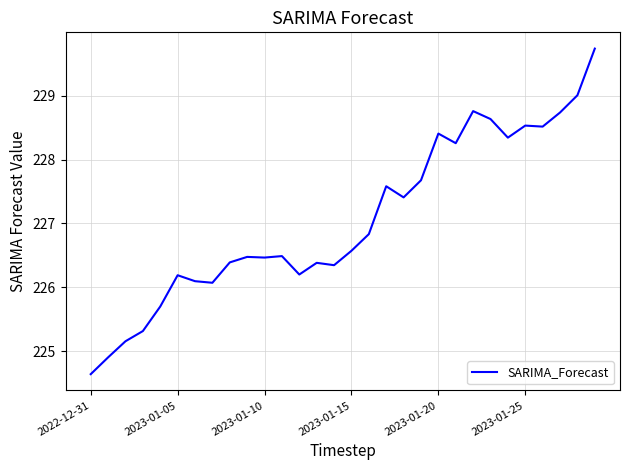

What is the difference between the maximum and minimum values?

5.1